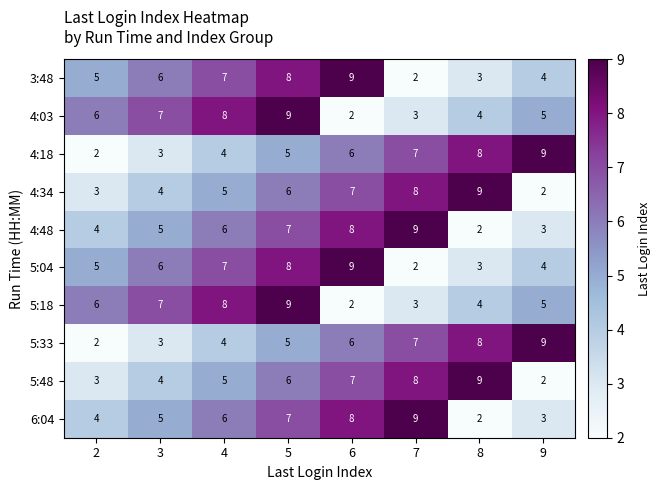

Which category has the highest value in the 3:48 series?

6